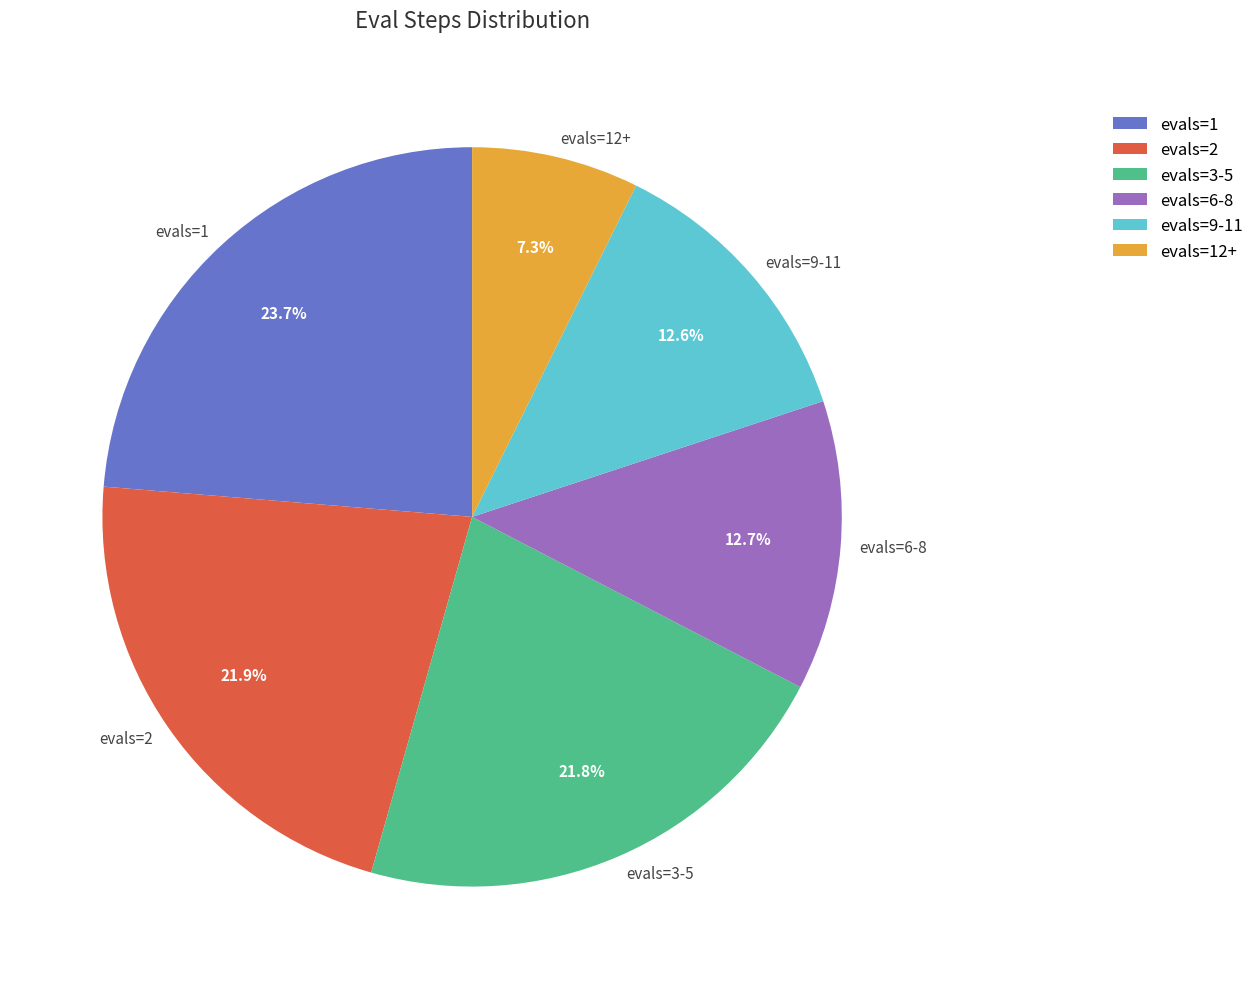

True or false: evals=2 accounts for 22% of the total.

True